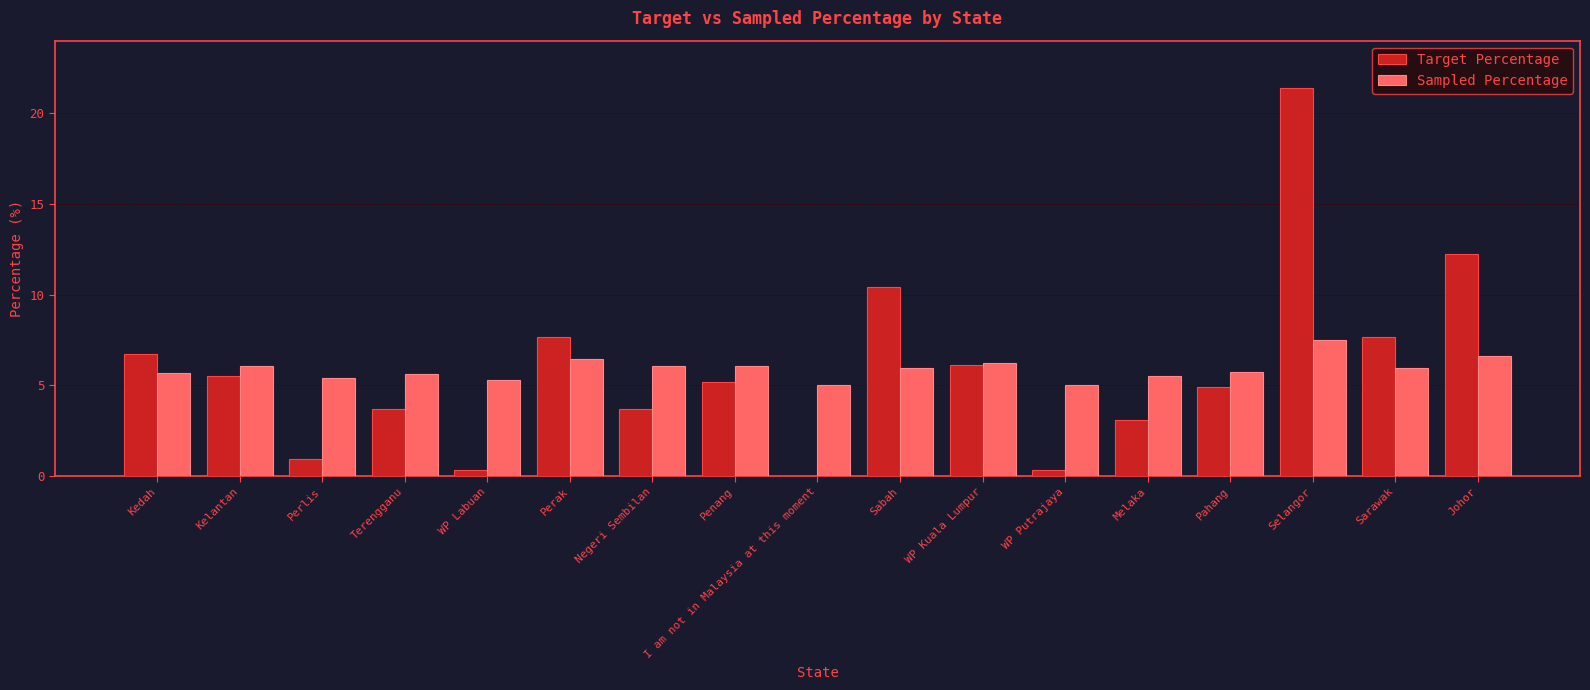

The value of Sampled Percentage at Perak is 10.1. True or false?

False